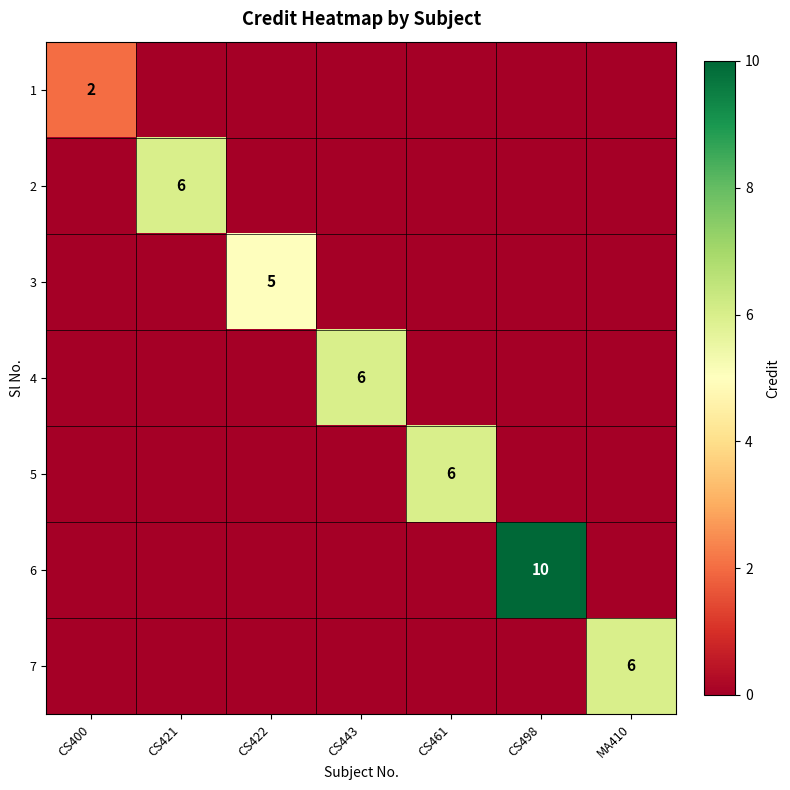

At which category is the sum across all series the highest?

CS498